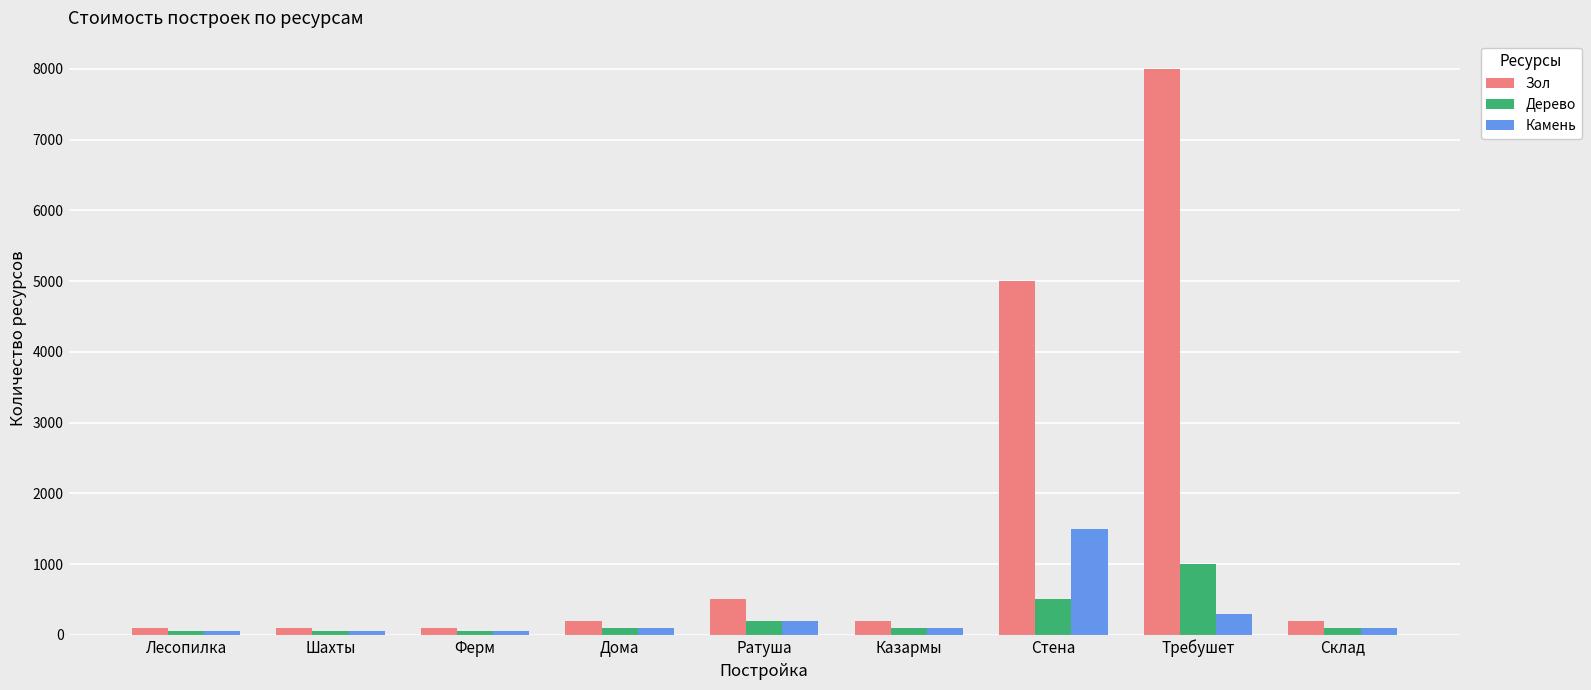

Which series has the largest total across all categories?

Зол